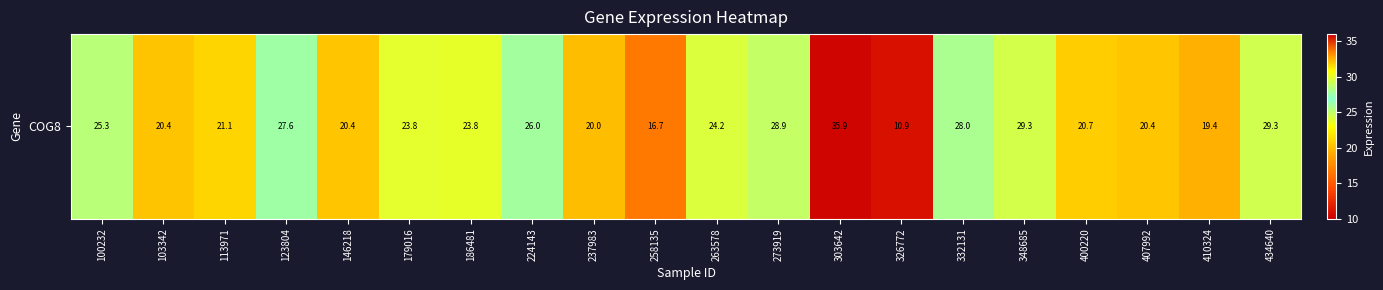

Reading left to right, extract all data points from this chart.

100232=25.3	103342=20.4	113971=21.1	123804=27.6	146218=20.4	179016=23.8	186481=23.8	224143=26.0	237983=20.0	258135=16.7	263578=24.2	273919=28.9	303642=35.9	326772=10.9	332131=28.0	348685=29.3	400220=20.7	407992=20.4	410324=19.4	434640=29.3